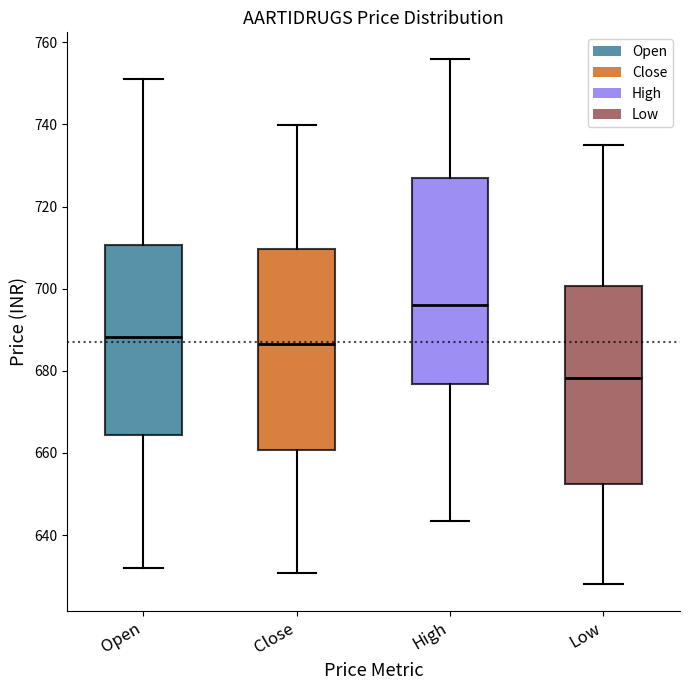

Which box's median line is the lowest?

Low